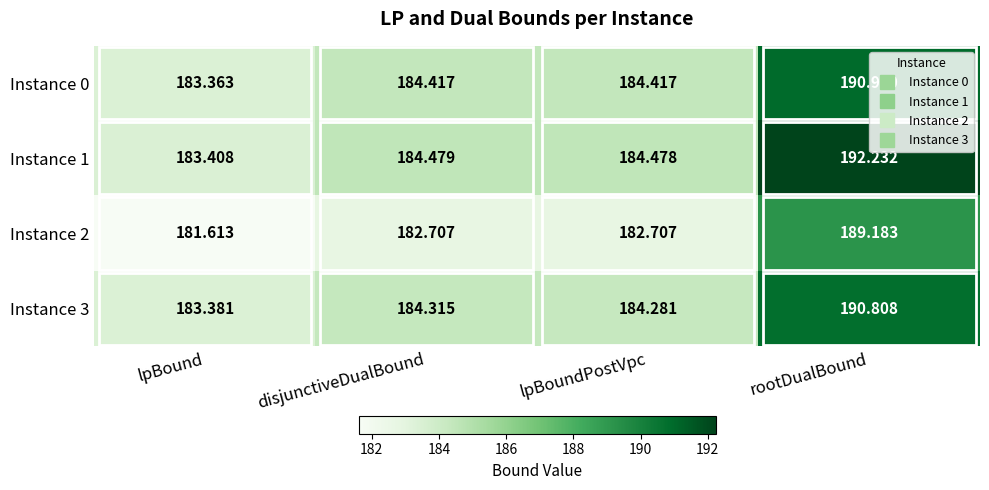

At which label is Instance 3 closest to 187?

disjunctiveDualBound